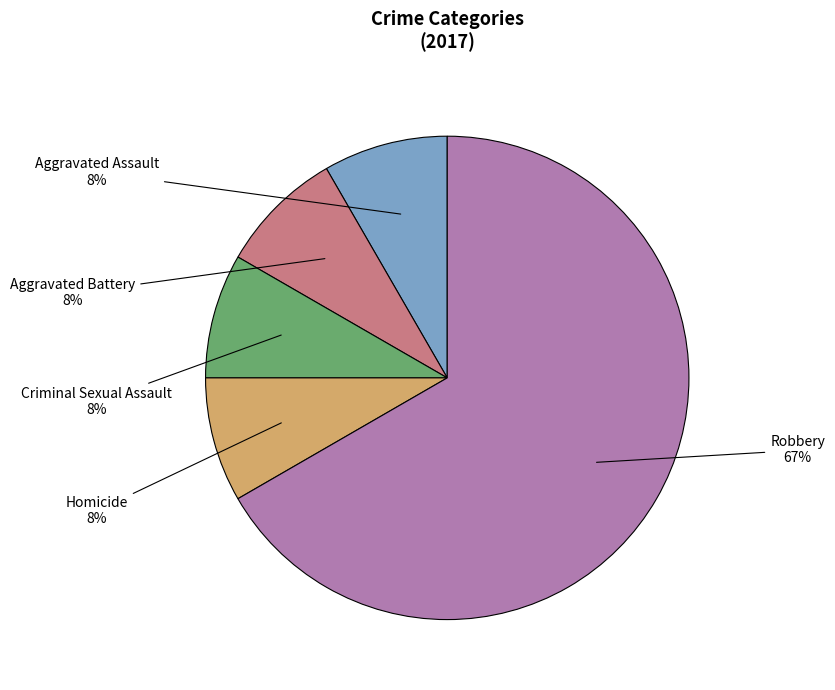

To the nearest percent, what is the average slice percentage?

20%